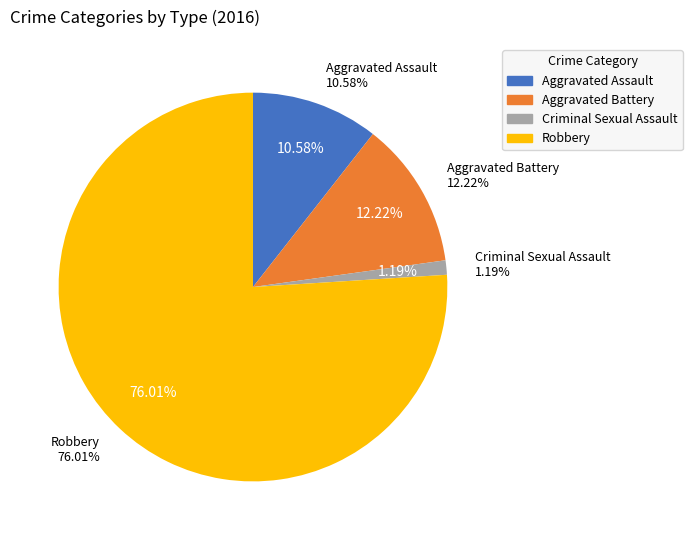

To the nearest percent, what is the difference between the Robbery and Aggravated Battery slice percentages?

64%